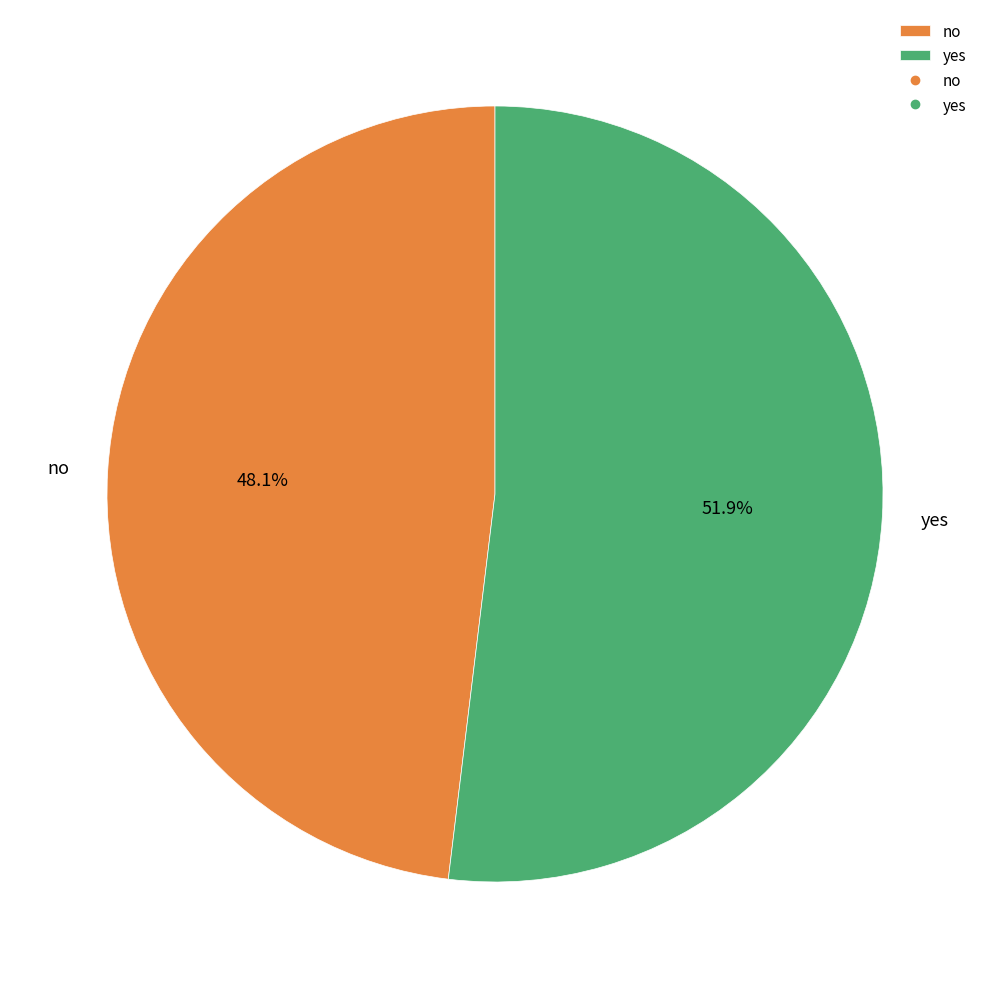

To the nearest percent, what portion does no represent?

48%